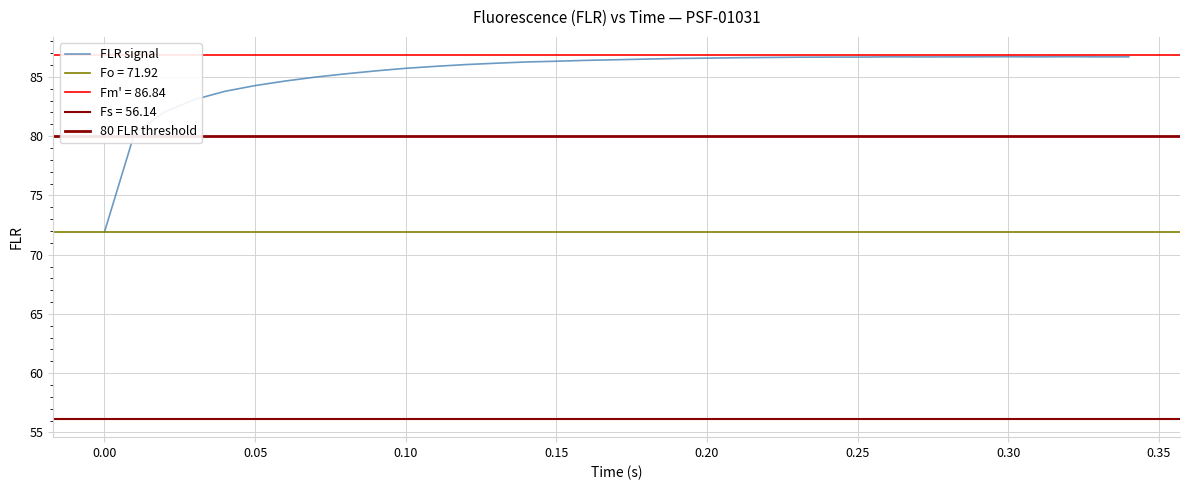

Reading left to right, extract all data points from this chart.

0.0=71.9	0.01=80.3	0.02=82.1	0.03=83.1	0.04=83.8	0.05=84.3	0.06=84.7	0.07=85.0	0.08=85.3	0.09=85.5	0.1=85.7	0.11=85.9	0.12=86.0	0.13=86.2	0.14=86.3	0.15=86.3	0.16=86.4	0.17=86.5	0.18=86.5	0.19=86.6	0.2=86.6	0.21=86.6	0.22=86.6	0.23=86.7	0.24=86.7	0.25=86.7	0.26=86.7	0.27=86.7	0.28=86.7	0.29=86.7	0.3=86.7	0.31=86.7	0.32=86.7	0.33=86.7	0.34=86.7